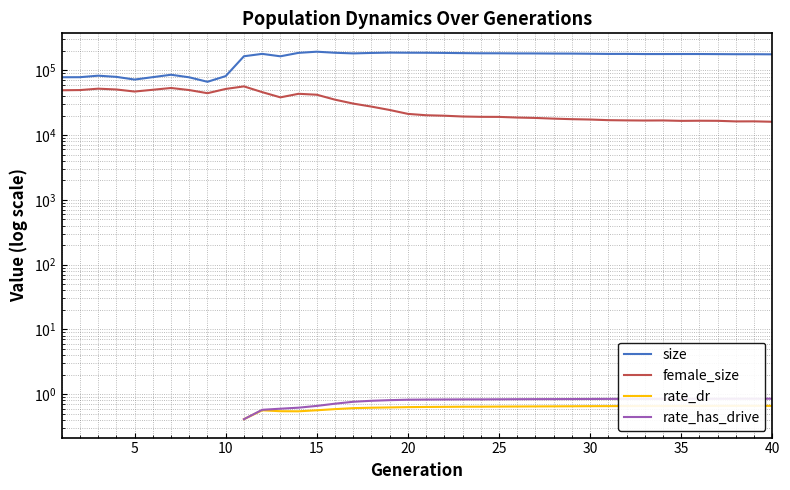

What is the smallest value displayed?

0.4